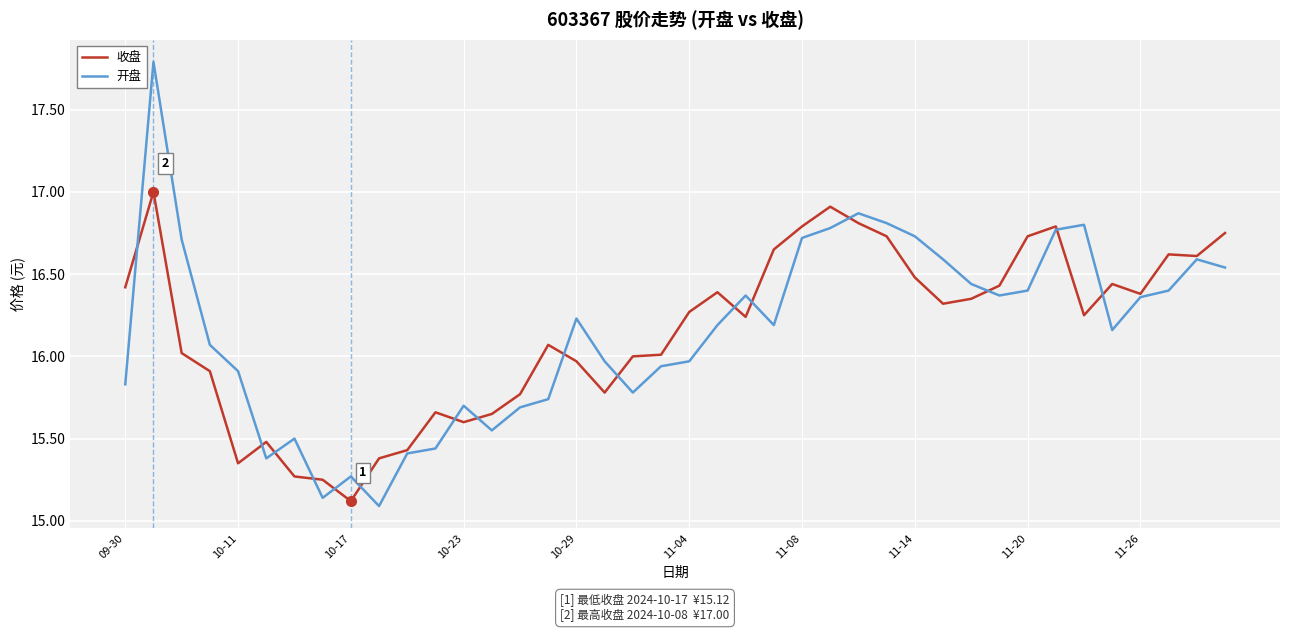

Rank the series by their maximum value, from highest to lowest.

开盘, 收盘